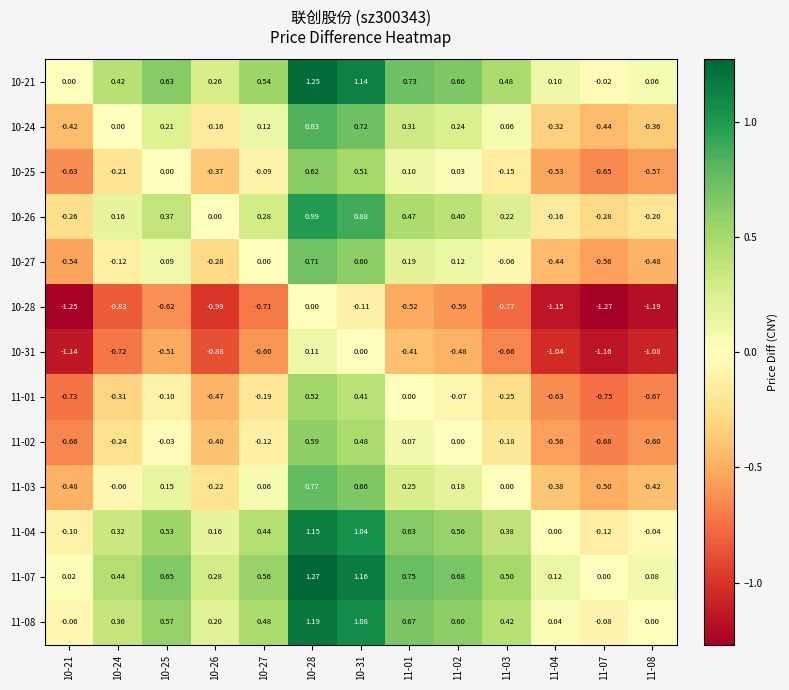

Is the value of 10-27 at 11-02 greater than the value of 10-25 at 10-21?

Yes